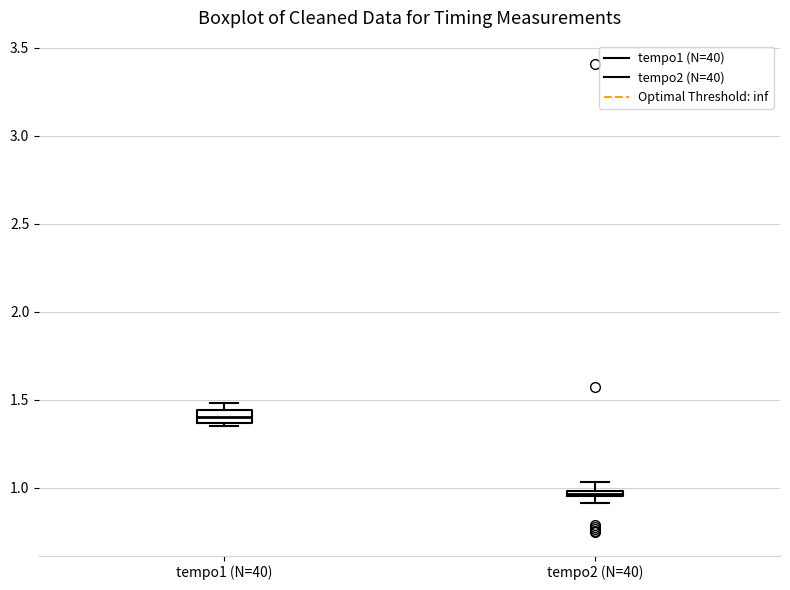

Where is the upper edge of the box for tempo1 (N=40) on the y-axis? The values are not printed on the chart, so give them approximately, as read against the axis.

1.45